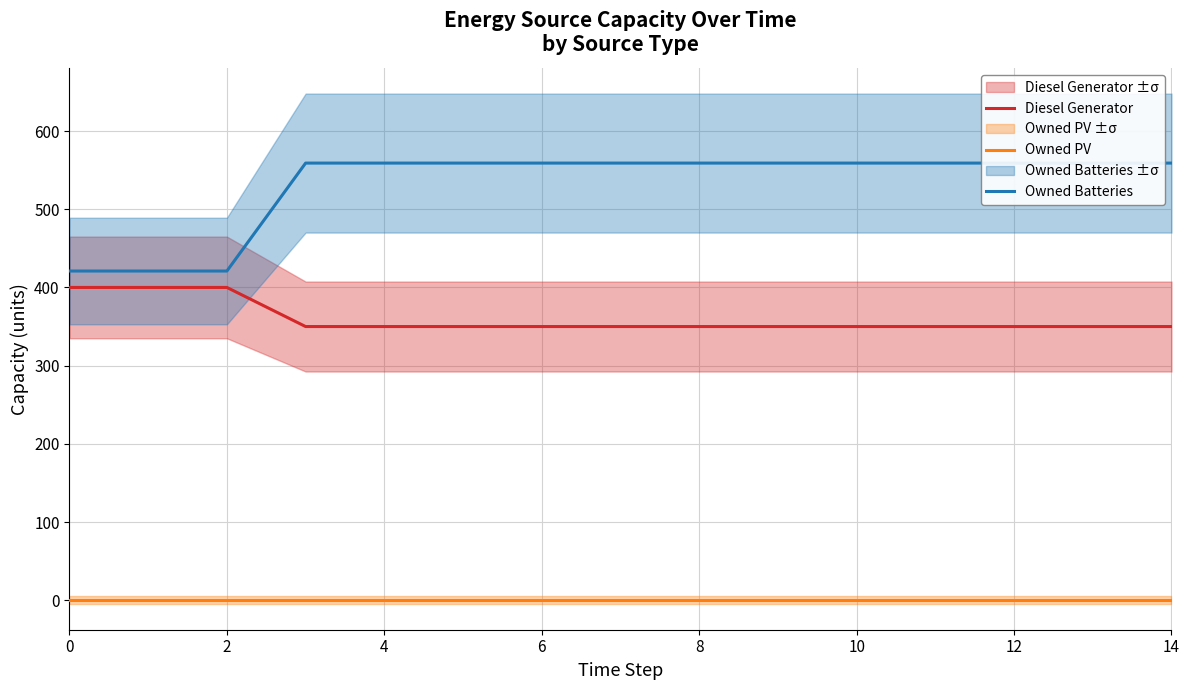

True or false: Owned PV and Diesel Generator intersect in this chart.

False